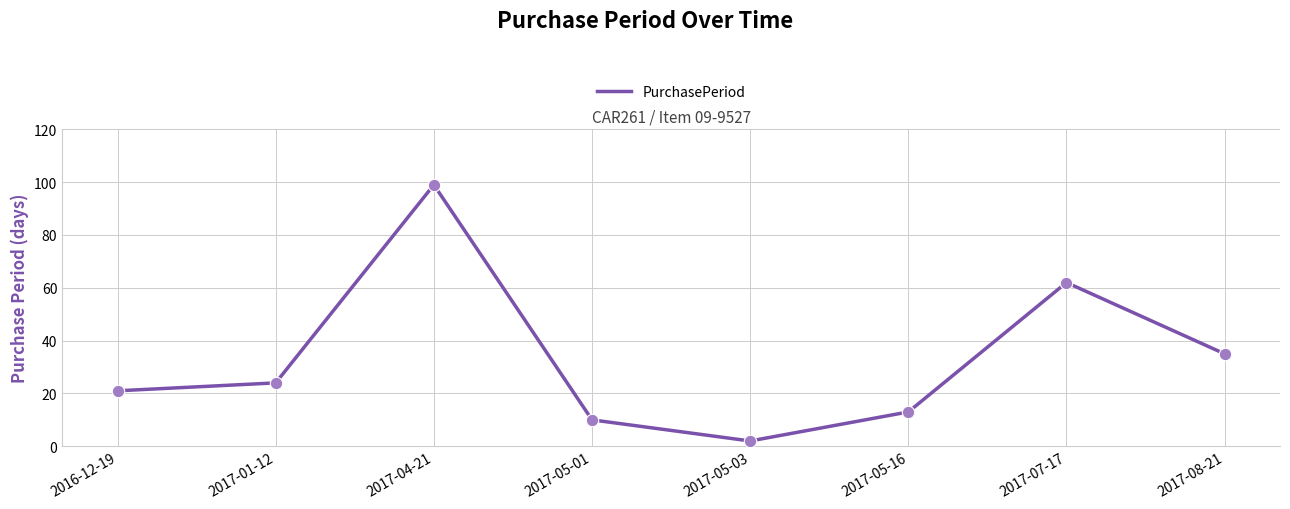

What is the change in value from 2017-01-12 to 2017-05-01?

-14